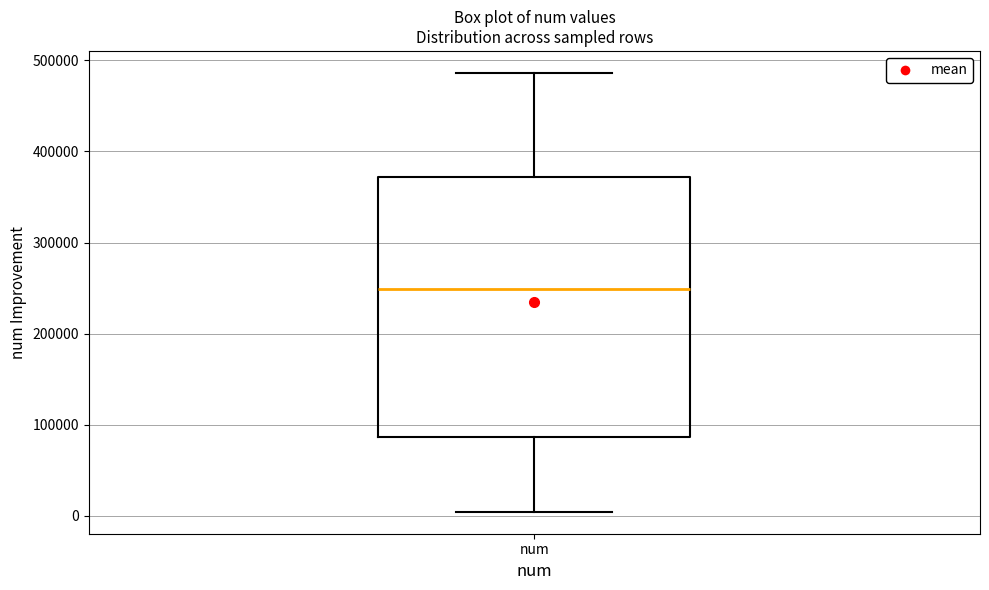

Transcribe this box plot: give where the median line is, the range the box spans, and where the two whiskers end, as read against the y-axis. The values are not printed on the chart, so give them approximately, as read against the axis.

median 250000, box 90000 to 370000, whiskers 0 to 490000